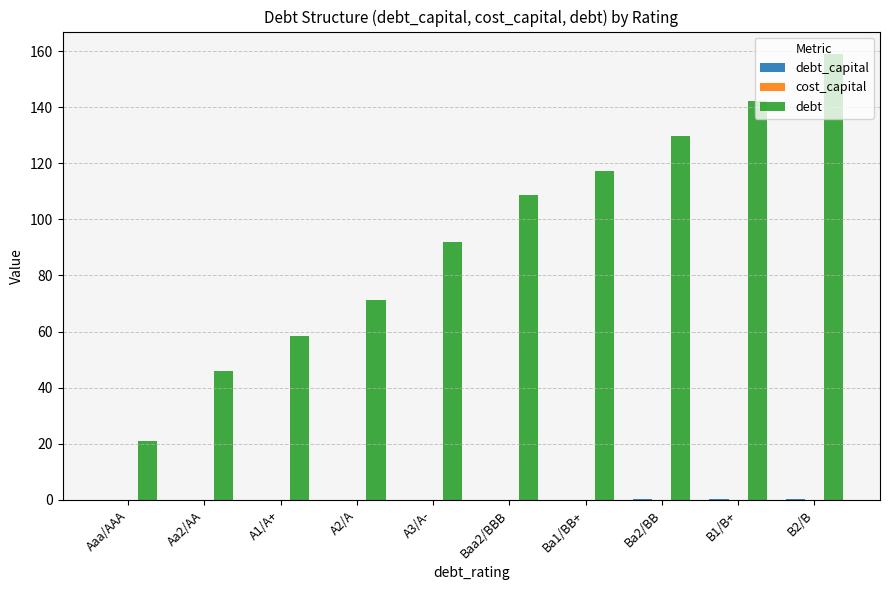

Which category has the highest value in the debt series?

B2/B